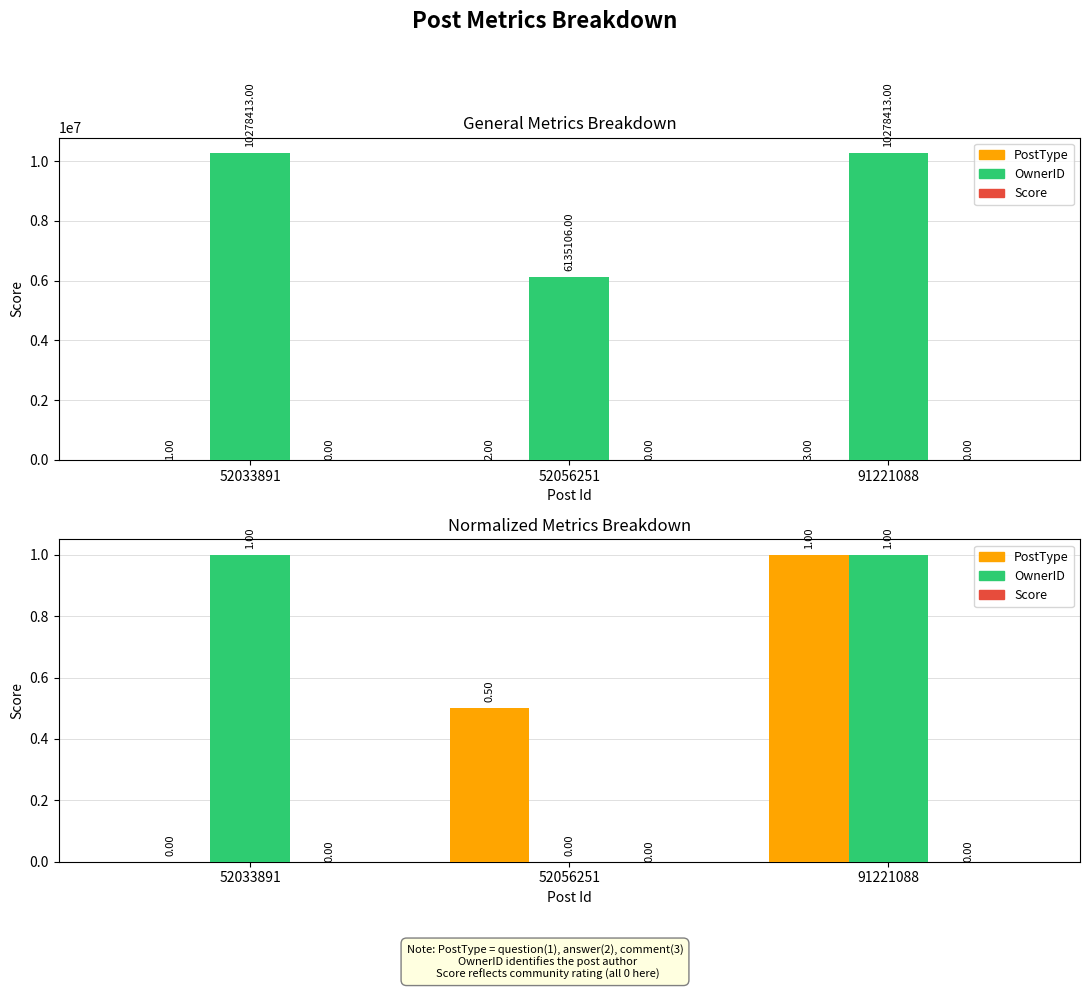

Between 52056251 and 91221088, which is larger?

91221088